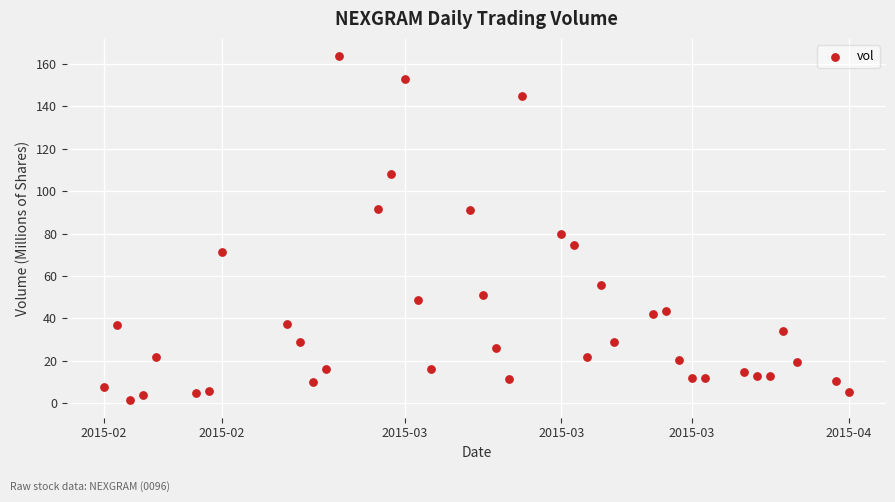

What is the range of Y values (max minus min)?

162.5